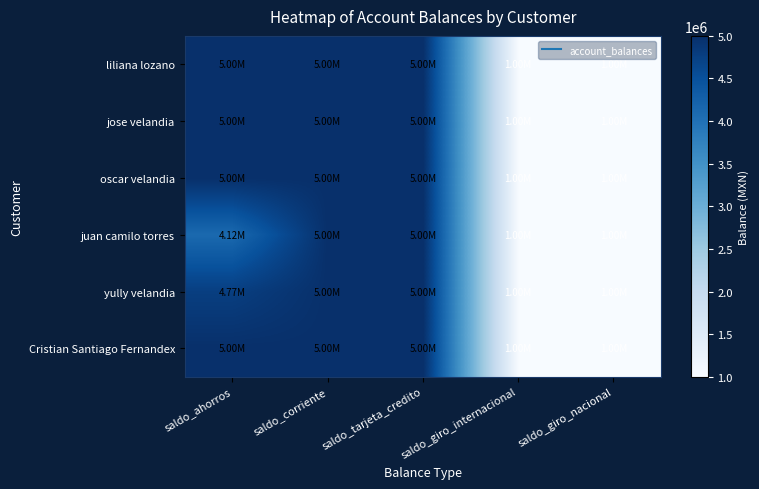

Reading left to right, extract all data points from this chart.

liliana lozano: saldo_ahorros=5000000	saldo_corriente=5000000	saldo_tarjeta_credito=5000000	saldo_giro_internacional=1000000	saldo_giro_nacional=1000000
jose velandia: saldo_ahorros=5000000	saldo_corriente=5000000	saldo_tarjeta_credito=5000000	saldo_giro_internacional=1000000	saldo_giro_nacional=1000000
oscar velandia: saldo_ahorros=5000000	saldo_corriente=5000000	saldo_tarjeta_credito=5000000	saldo_giro_internacional=1000000	saldo_giro_nacional=1000000
juan camilo torres: saldo_ahorros=4120000	saldo_corriente=5000000	saldo_tarjeta_credito=5000000	saldo_giro_internacional=1000000	saldo_giro_nacional=1000000
yully velandia: saldo_ahorros=4770000	saldo_corriente=5000000	saldo_tarjeta_credito=5000000	saldo_giro_internacional=1000000	saldo_giro_nacional=1000000
Cristian Santiago Fernandex: saldo_ahorros=5000000	saldo_corriente=5000000	saldo_tarjeta_credito=5000000	saldo_giro_internacional=1000000	saldo_giro_nacional=1000000